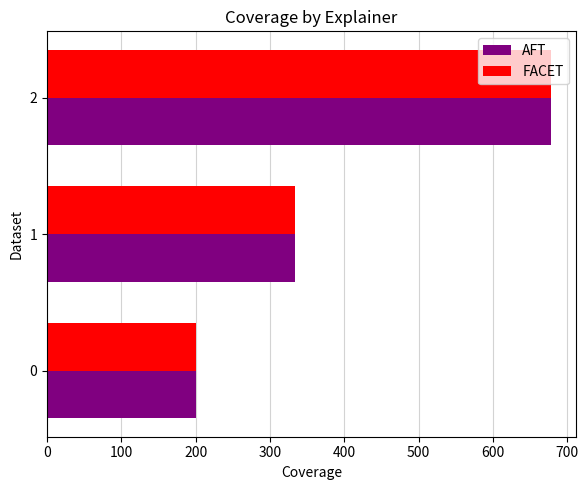

True or false: FACET has a value of 200.0 at 0.

True